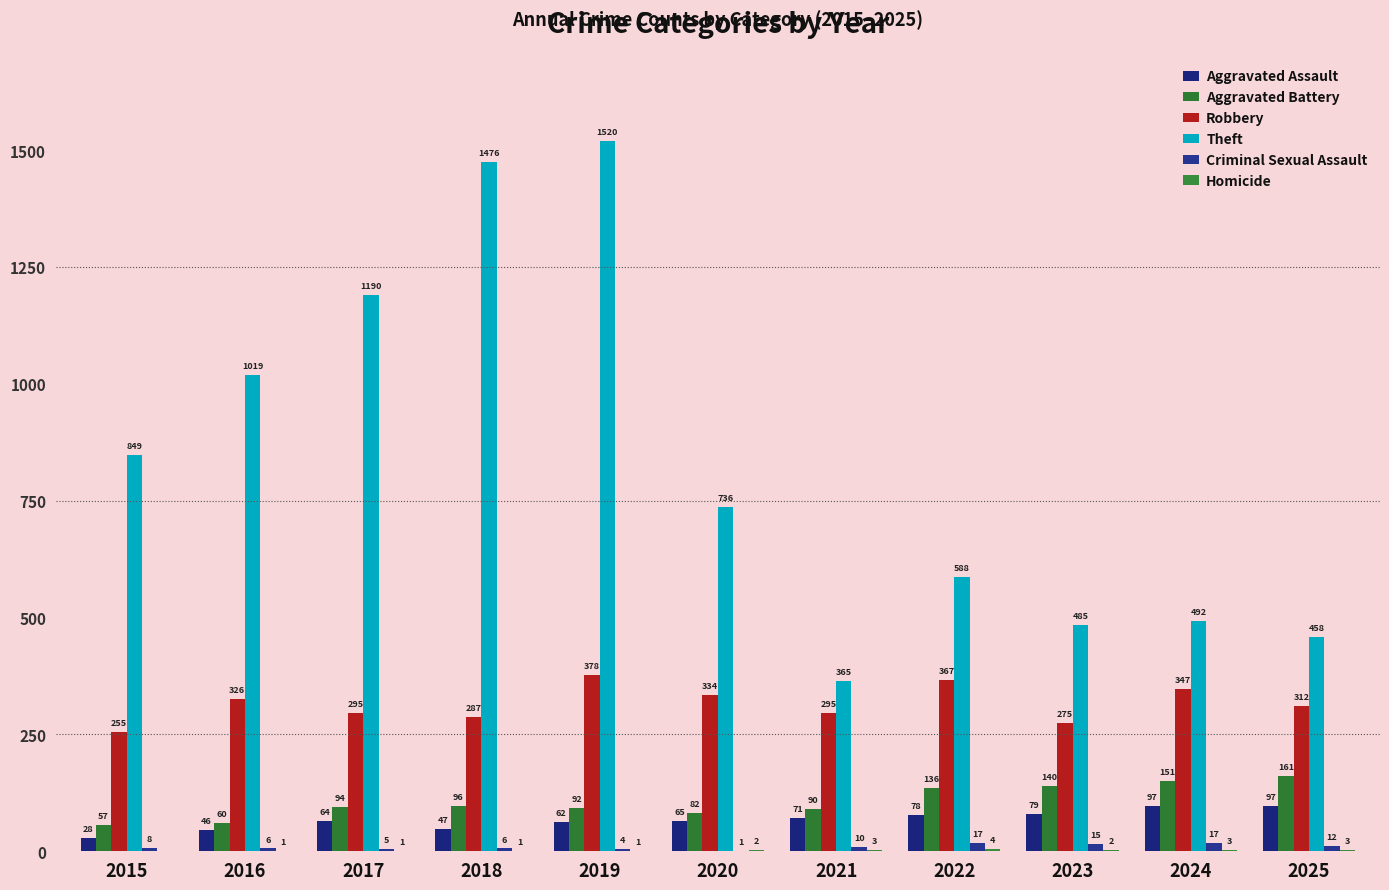

What is the sum of the Theft values at 2015 and 2021?

1214